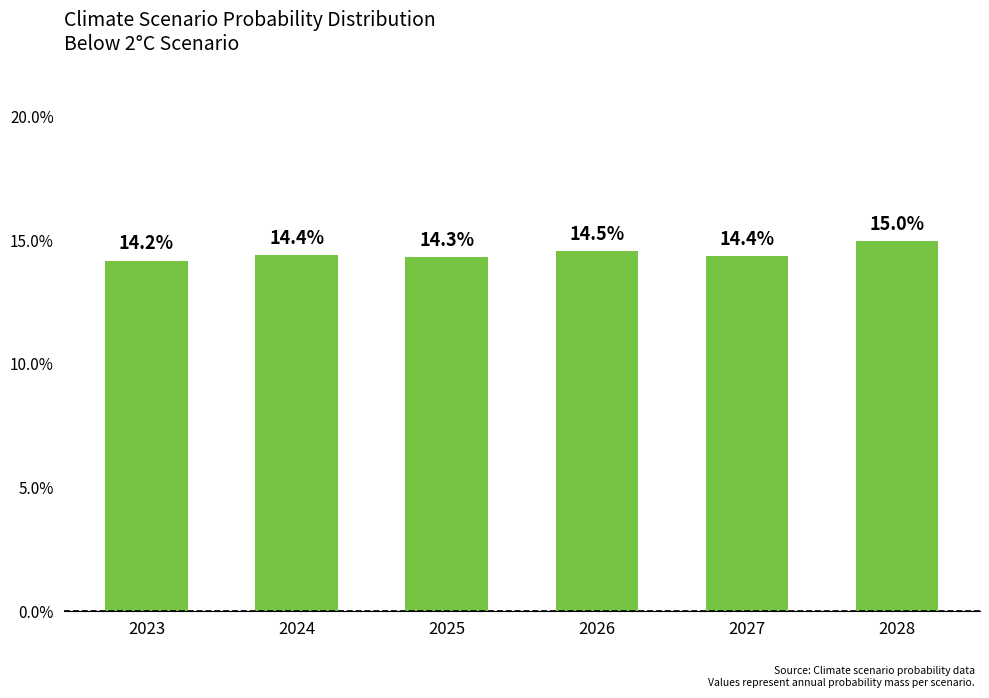

Rank the categories by value from lowest to highest.

2023, 2025, 2027, 2024, 2026, 2028